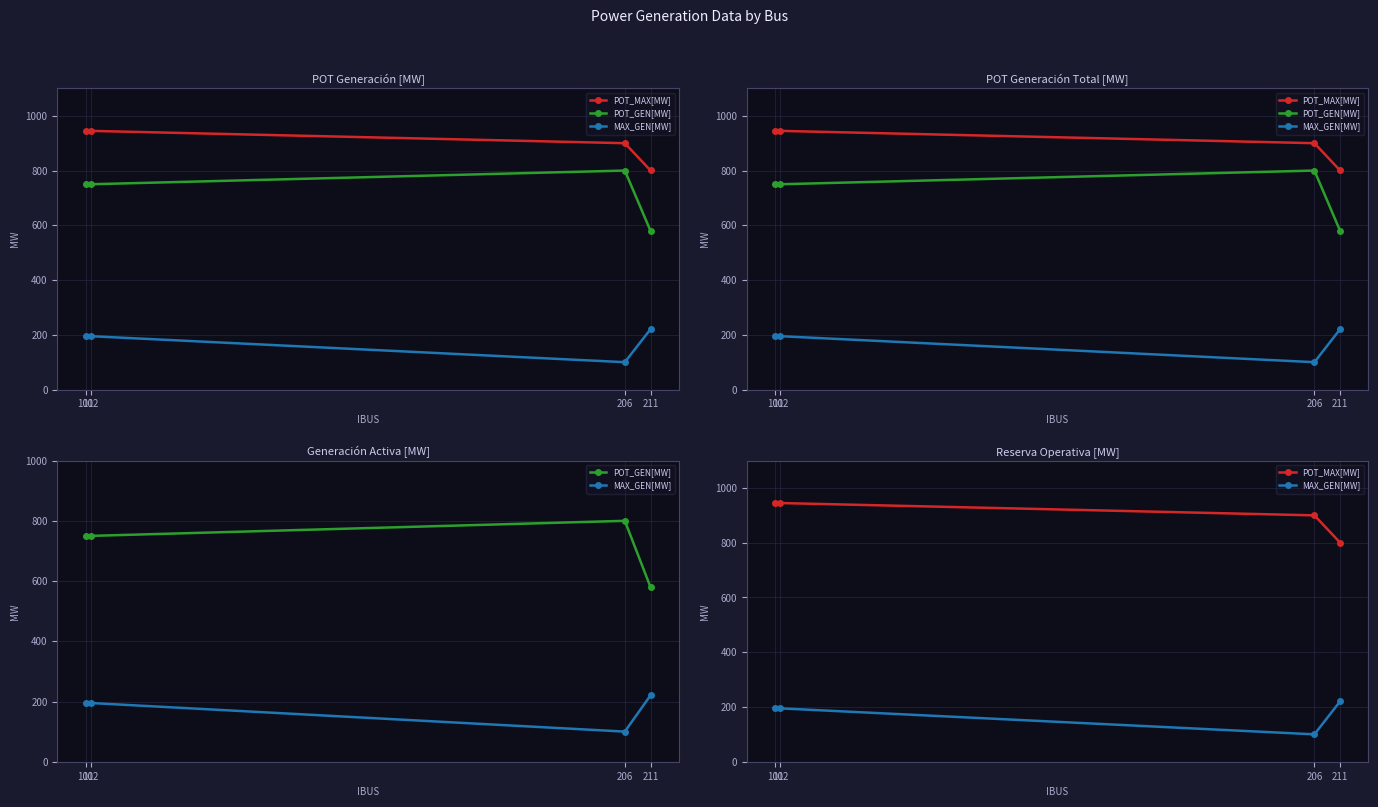

Is this an area chart (filled region under the line)?

No